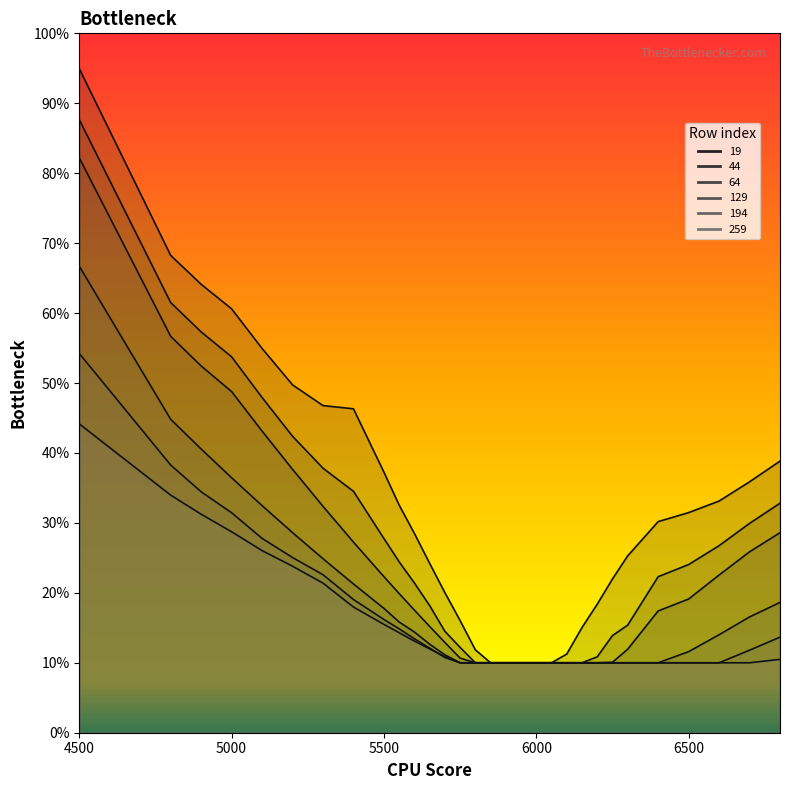

The value of 194 at 5600 is 0.1. True or false?

True